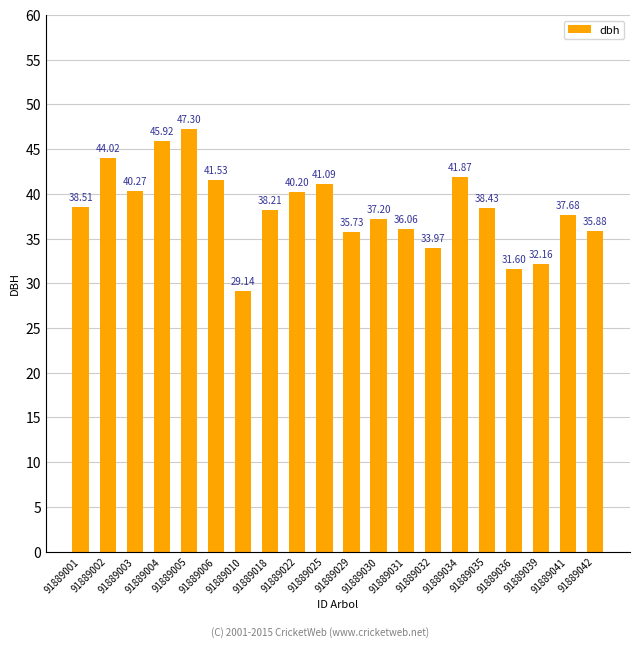

What is the value of the 20th bar from the left?

35.9